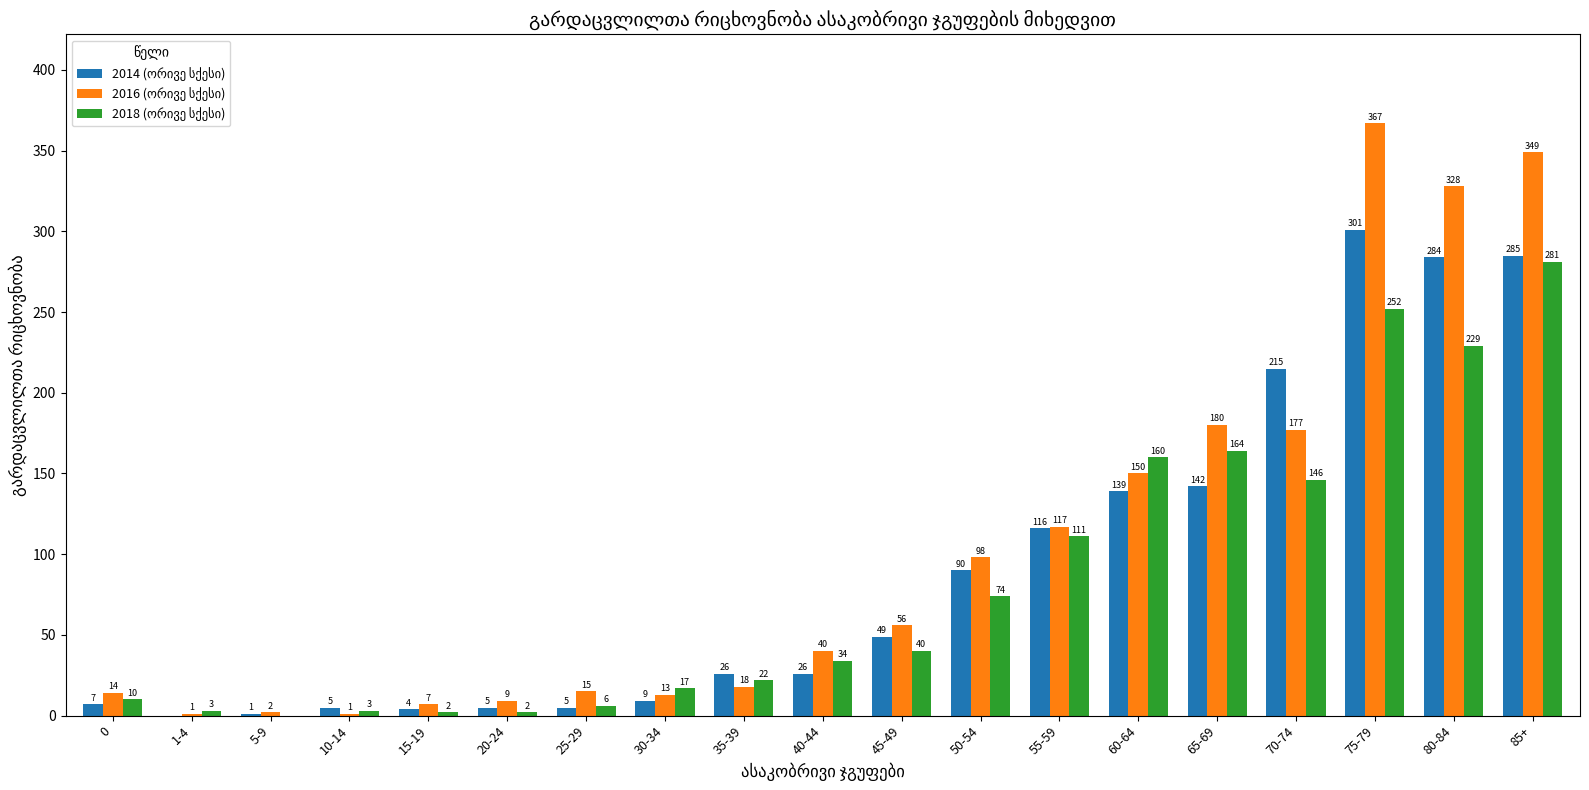

Which category has the highest value across all series?

75-79